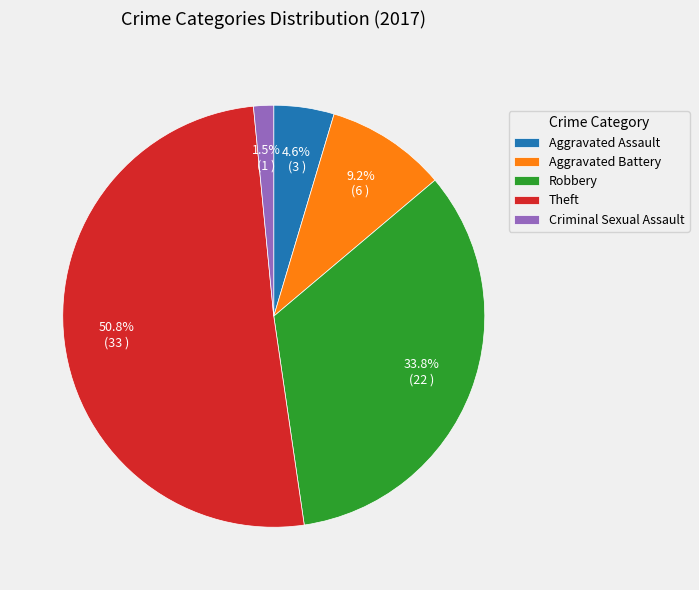

To the nearest percent, what is the difference between the largest and smallest slice percentages?

49%